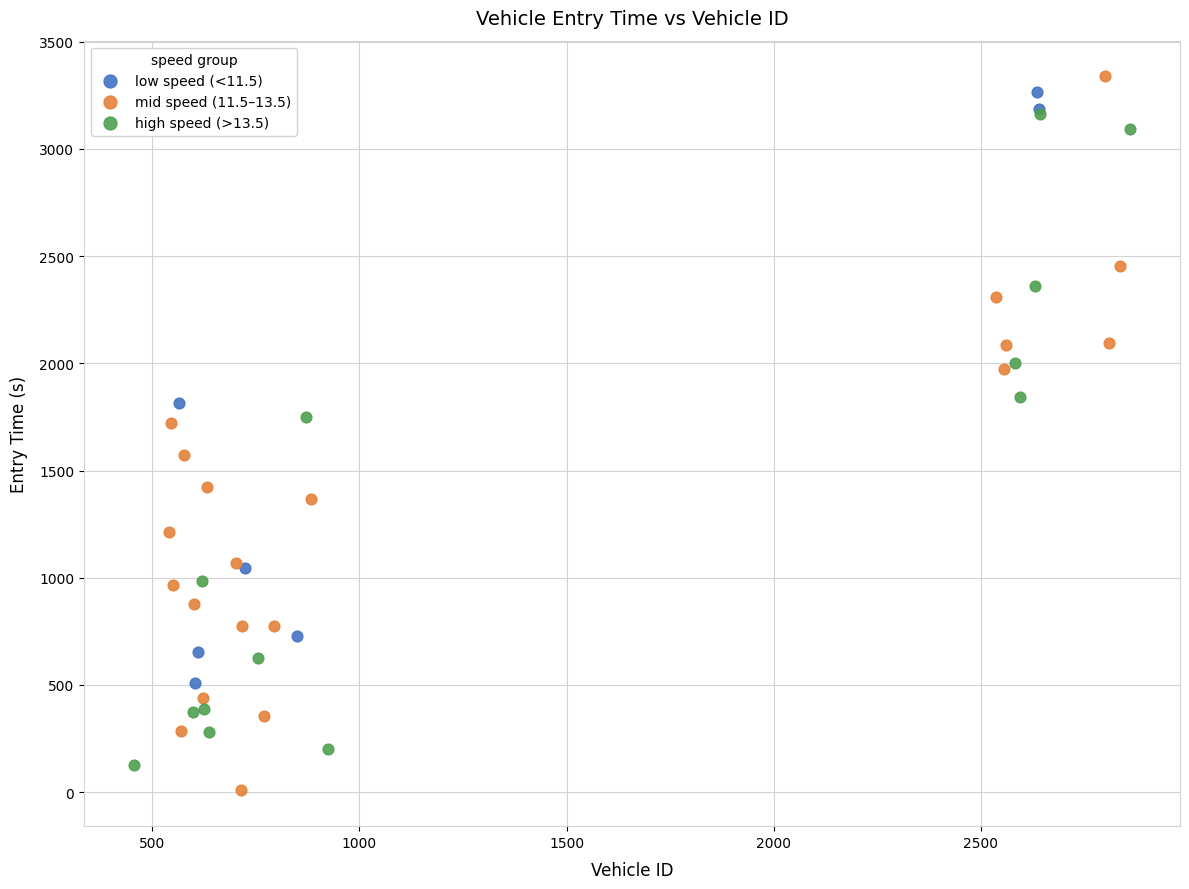

Which series reaches the maximum Y coordinate?

mid speed (11.5–13.5)